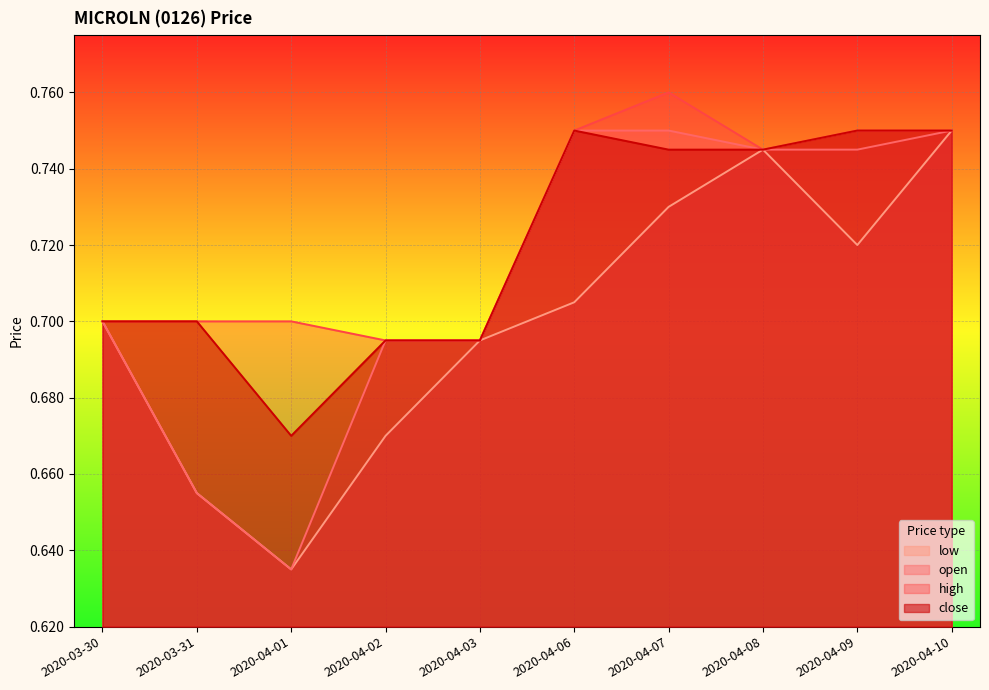

What is the label of the 2nd point from the left?

2020-03-31